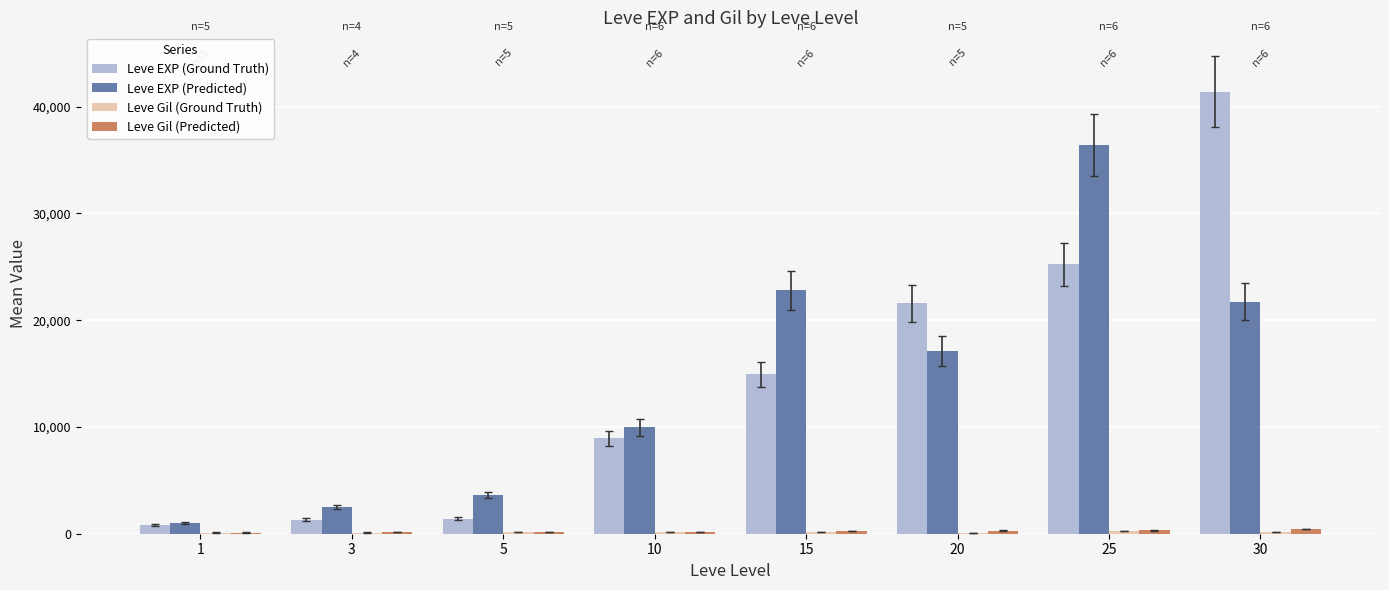

Which series changed the most between 1 and 25?

Leve EXP (Predicted)